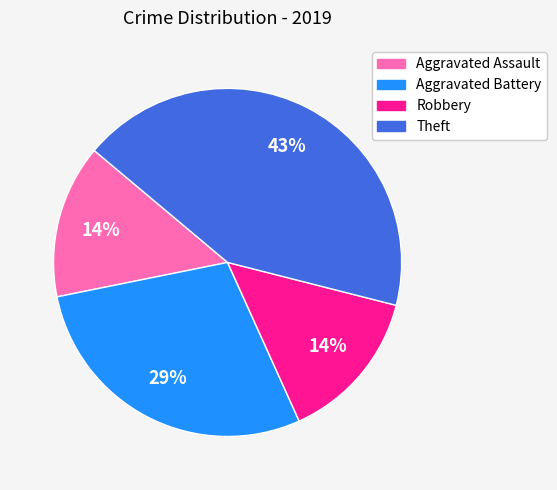

Which category has the biggest portion of the pie?

Theft